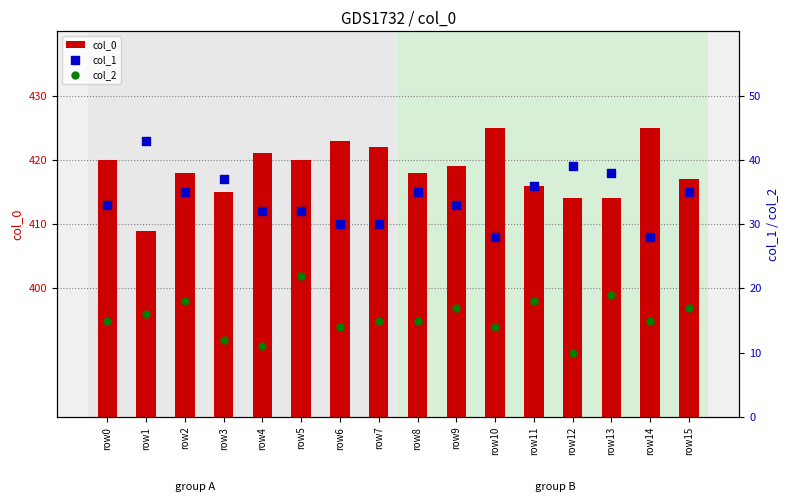

What are all the series names shown in the legend?

col_0, col_1, col_2